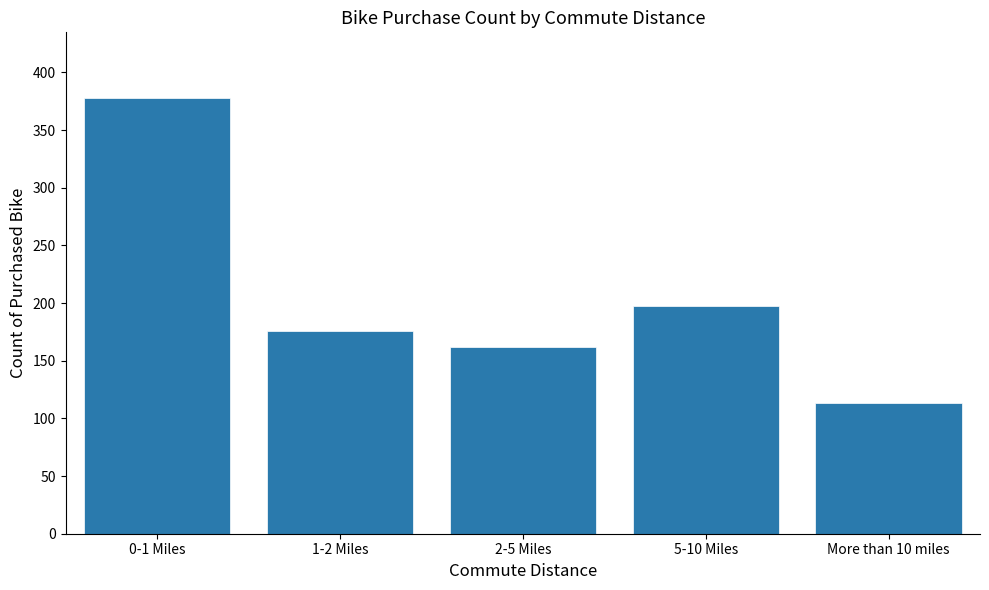

Reading left to right, list all the values displayed in this chart.

378	176	162	197	113